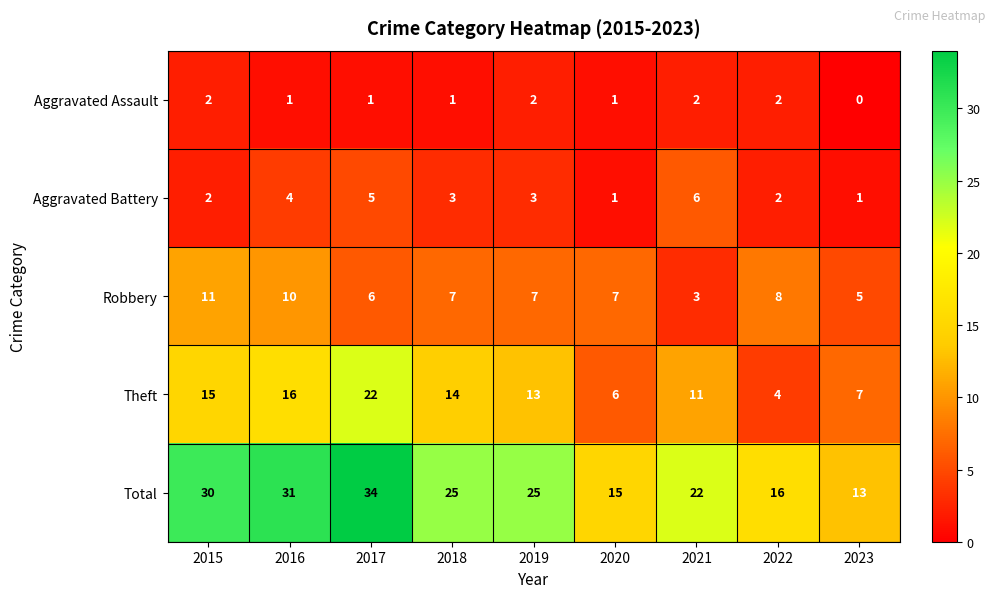

What is the maximum value shown in the chart?

34